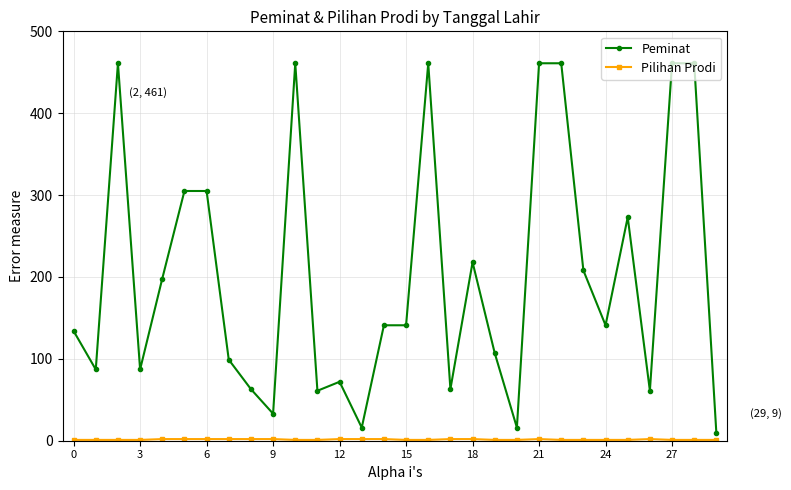

Count the number of categories in the chart.

30